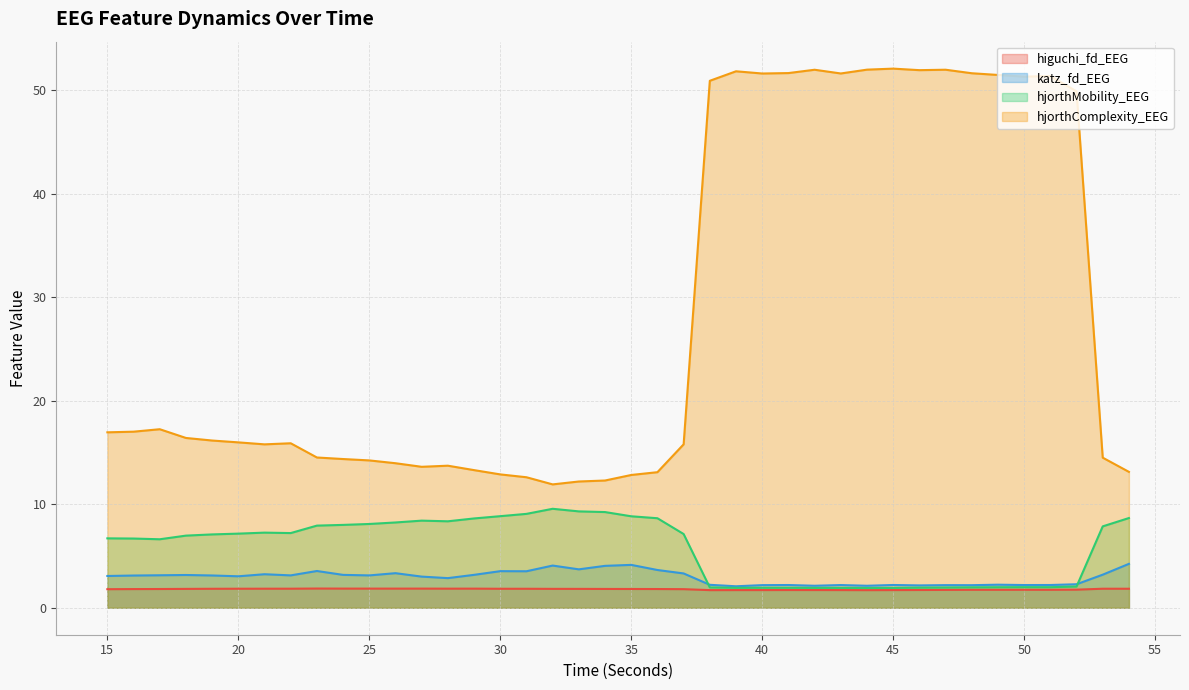

True or false: hjorthMobility_EEG has a value of 8.8 at 30.

True